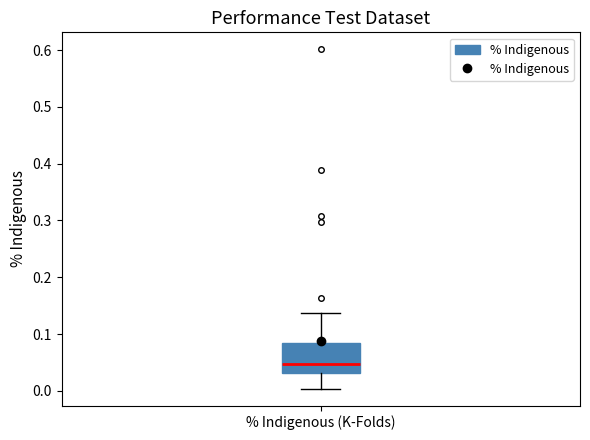

Read this box plot against the y-axis: the position of the median line, the range covered by the box, and the ends of both whiskers. The values are not printed on the chart, so give them approximately, as read against the axis.

median 0.05, box 0.03 to 0.08, whiskers 0.00 to 0.14